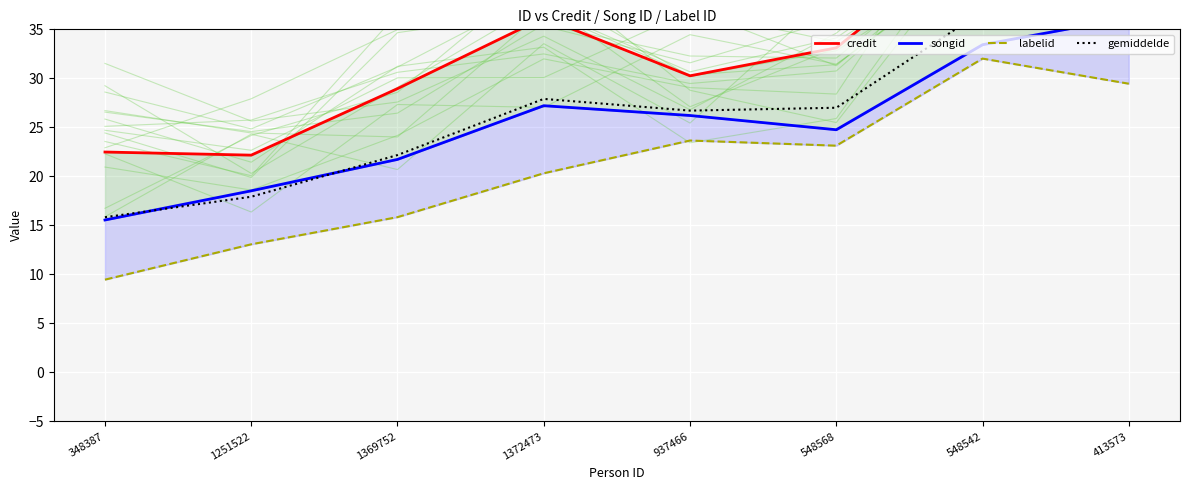

How many values in the credit series are below 33?

4